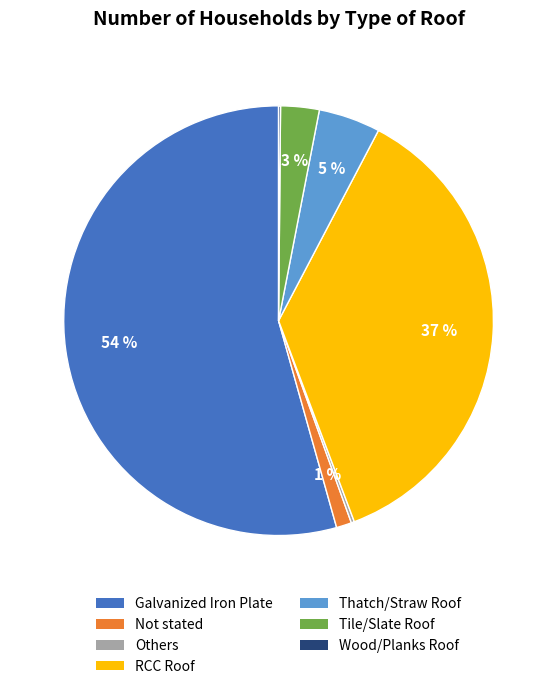

Which slice is the largest?

Galvanized Iron Plate